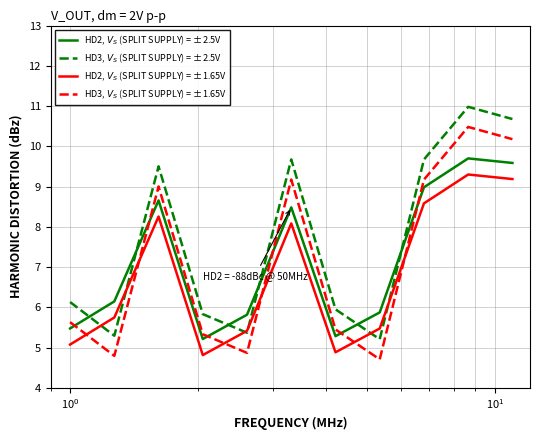

What is the smallest value displayed?

4.7